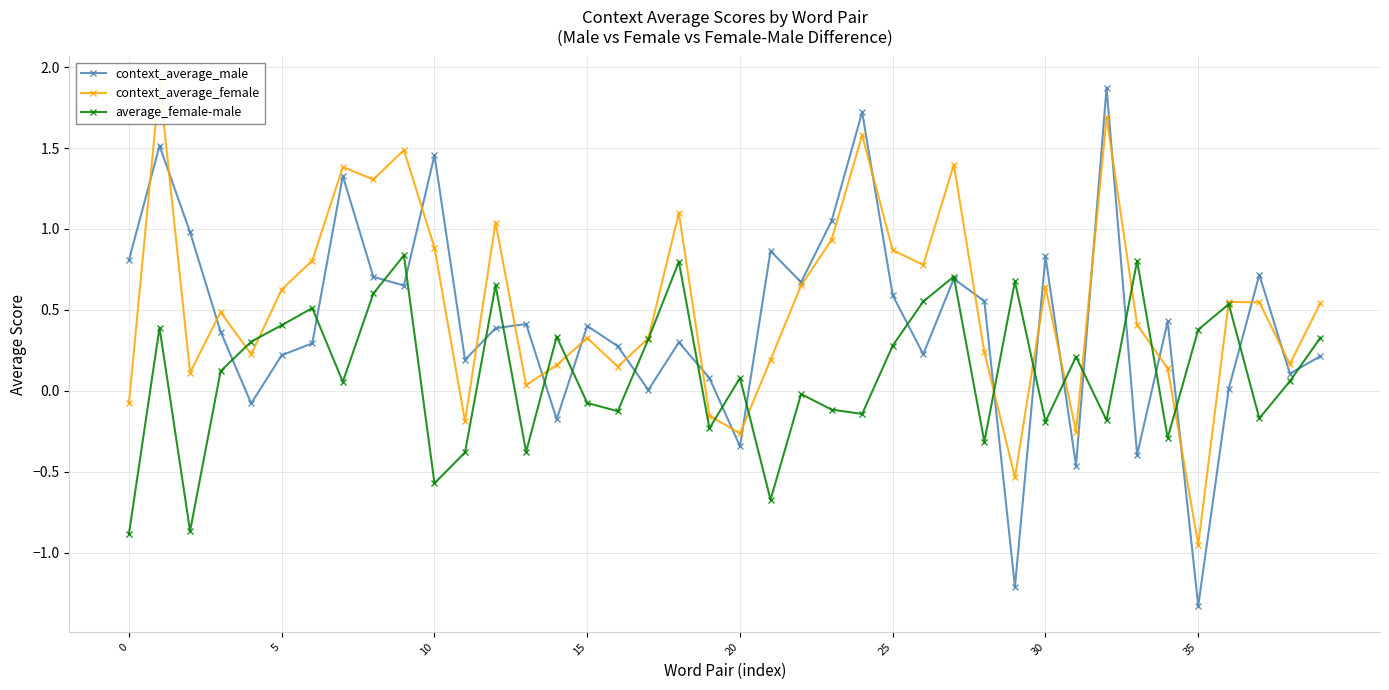

How many lines are shown in the chart?

3